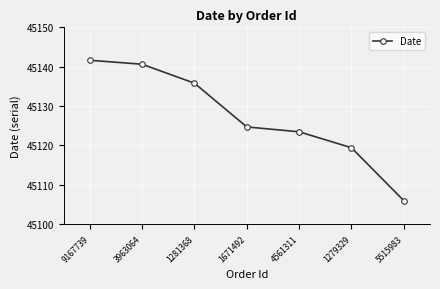

At which label is the value closest to 45123?

4561311